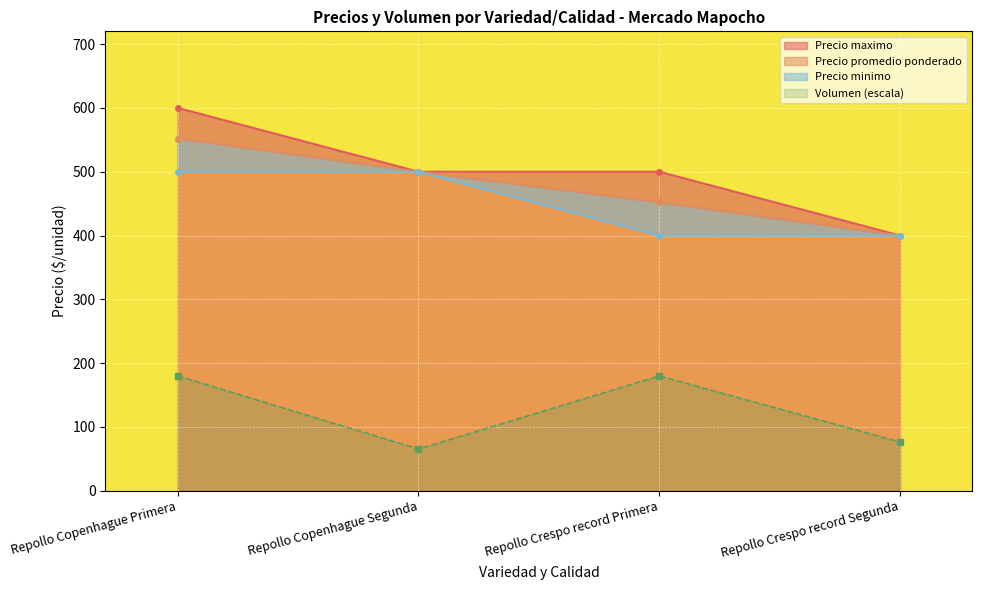

Reading left to right, extract all data points from this chart.

Precio promedio ponderado: 552.0	500.0	452.0	400.0
Precio maximo: 600.0	500.0	500.0	400.0
Precio minimo: 500.0	500.0	400.0	400.0
Volumen: 180.0	65.5	180.0	76.4